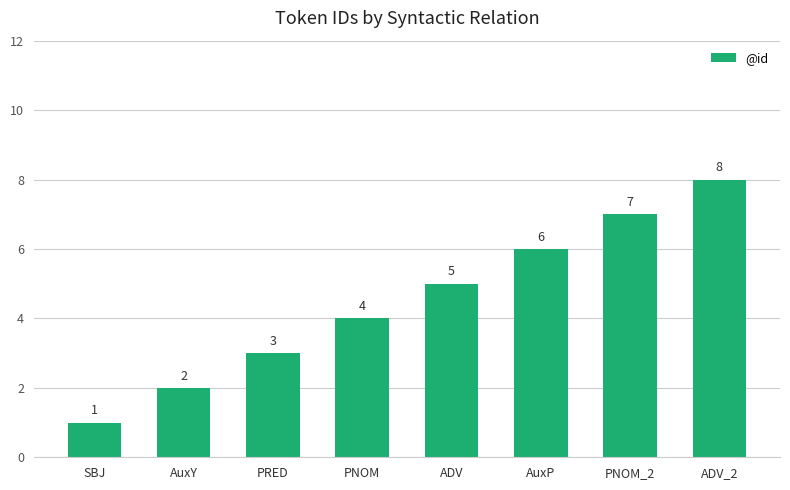

Which category has the lowest value across all series?

SBJ